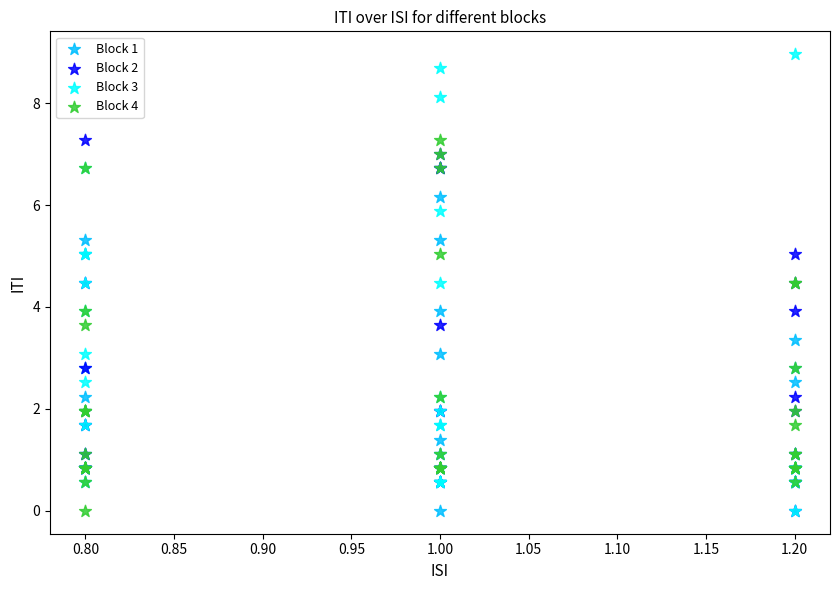

Which series has the widest spread of Y values?

Block 3